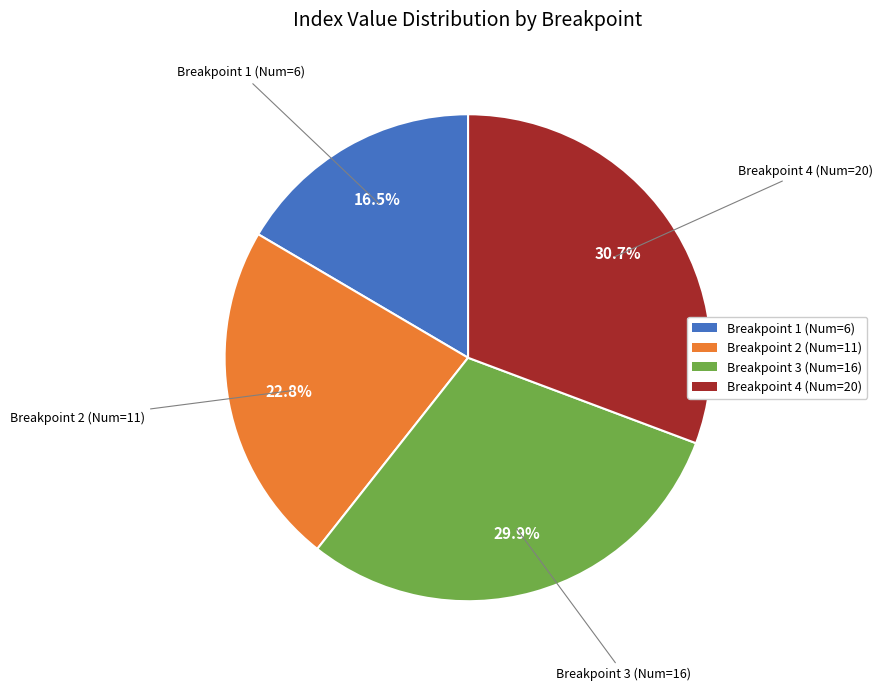

What is the largest slice in the pie chart?

Breakpoint 4 (Num=20)